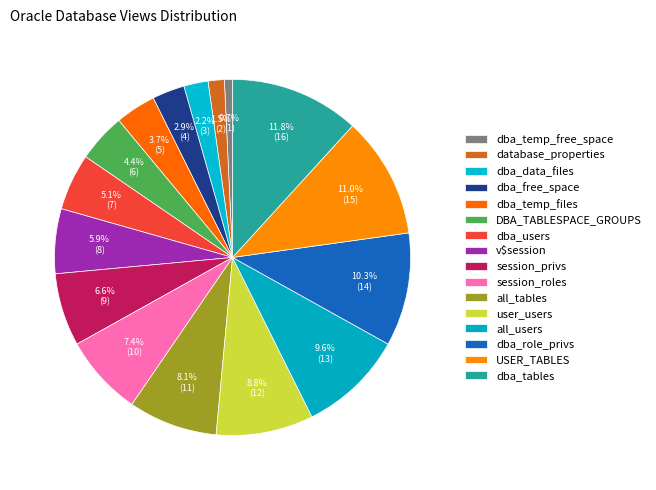

What percentage is the v$session slice, to the nearest percent?

6%